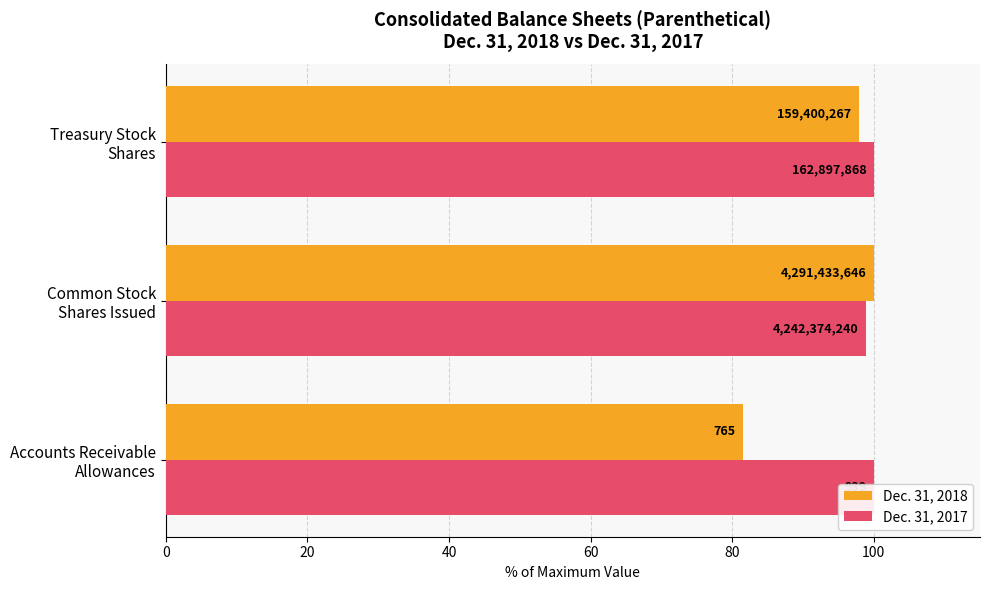

How many data points in Dec. 31, 2018 are above 97?

2